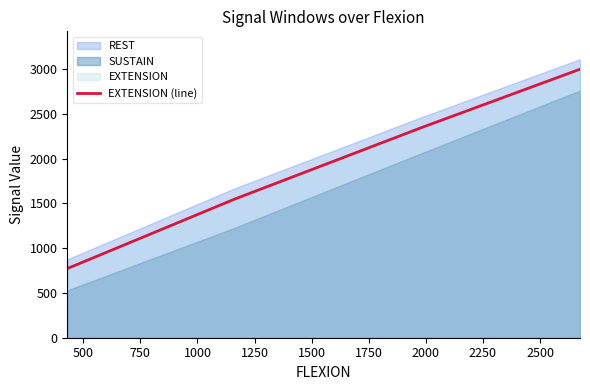

Does the chart have visible grid lines?

No